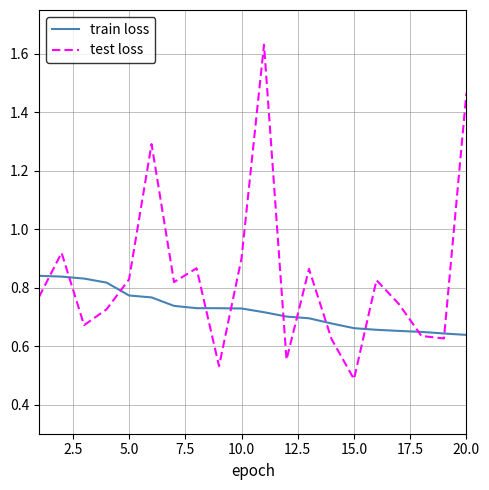

Rank the series by their maximum value, from highest to lowest.

test loss, train loss